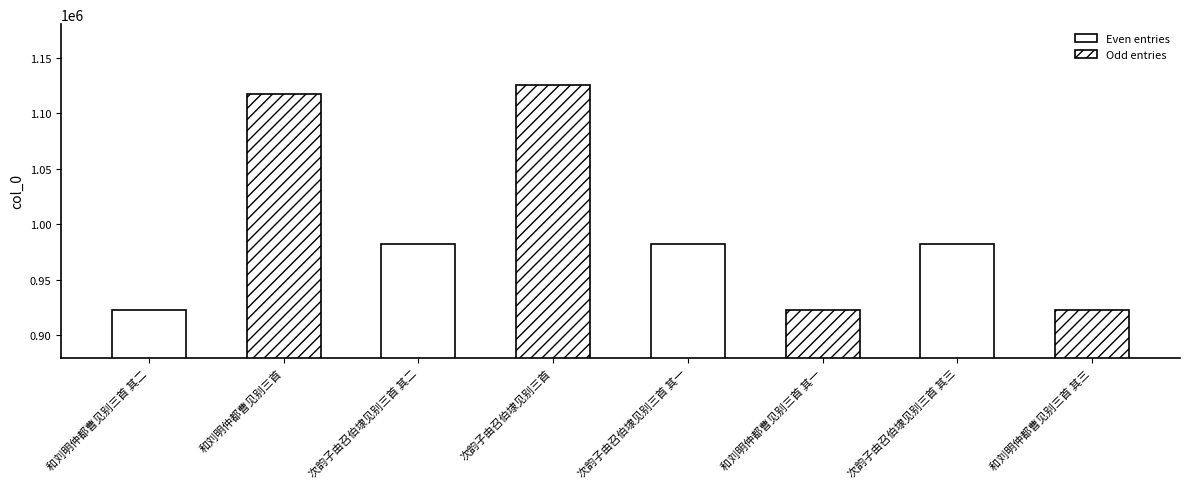

The value at 次韵子由召伯埭见别三首 其二 is 1695550. True or false?

False